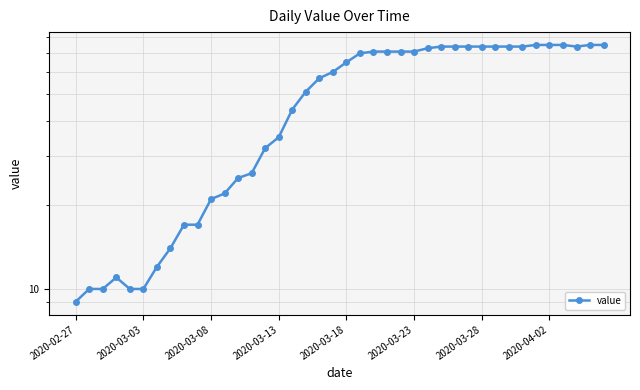

Which category has the lowest value across all series?

2020-02-27